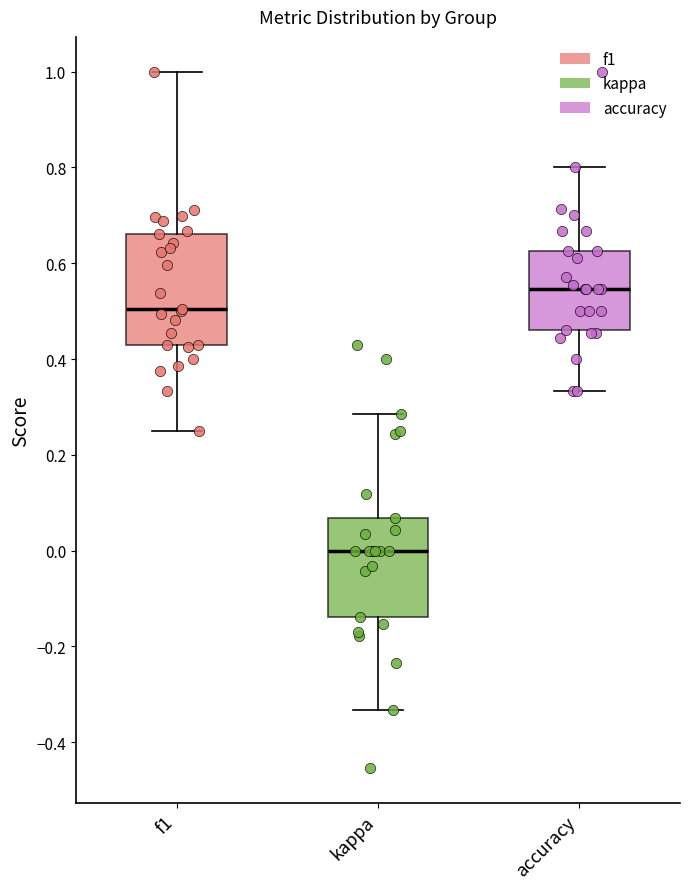

Reading left to right, transcribe this box plot: for each box, give where its median line is, the range the box spans, and where its two whiskers end, as read against the y-axis. The values are not printed on the chart, so give them approximately, as read against the axis.

f1: median 0.50, box 0.42 to 0.66, whiskers 0.26 to 1.00
kappa: median 0.00, box -0.14 to 0.06, whiskers -0.34 to 0.28
accuracy: median 0.54, box 0.46 to 0.62, whiskers 0.34 to 0.80